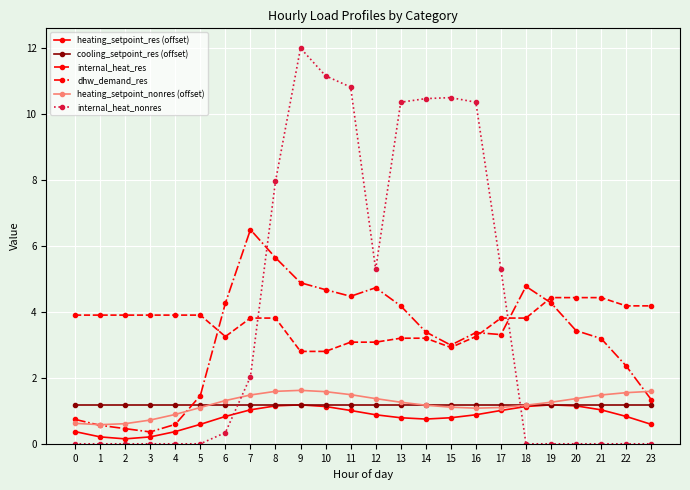

Which series has the widest spread of values?

internal_heat_nonres